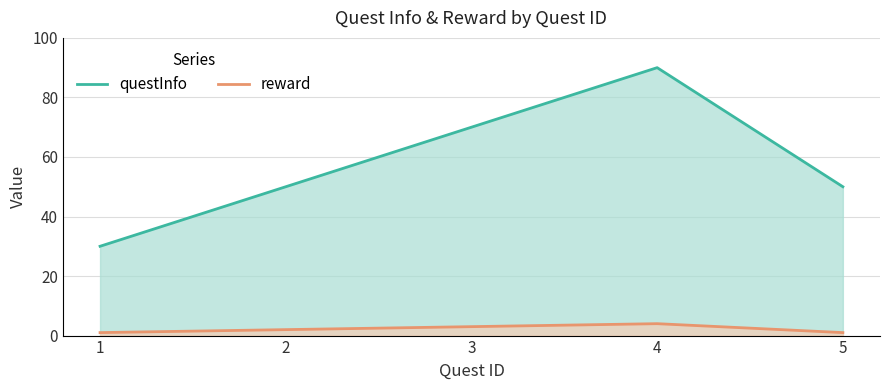

Reading left to right, list all the values displayed in this chart.

questInfo: 30	50	70	90	50
reward: 1	2	3	4	1